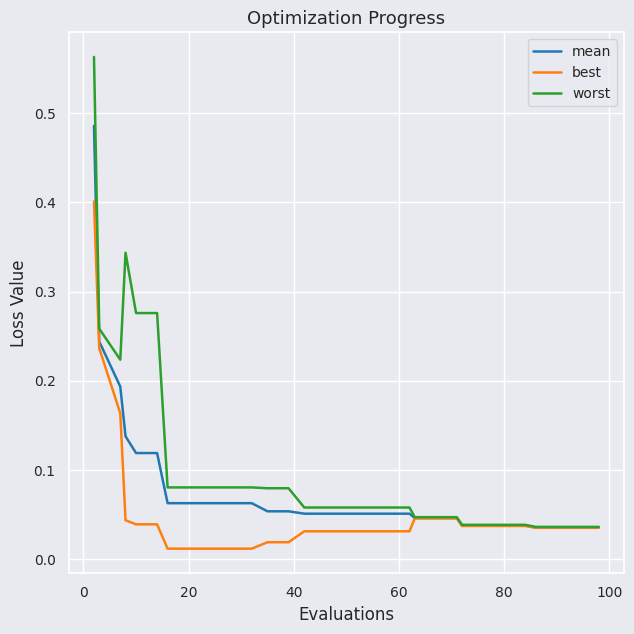

Which series has the widest spread of values?

worst